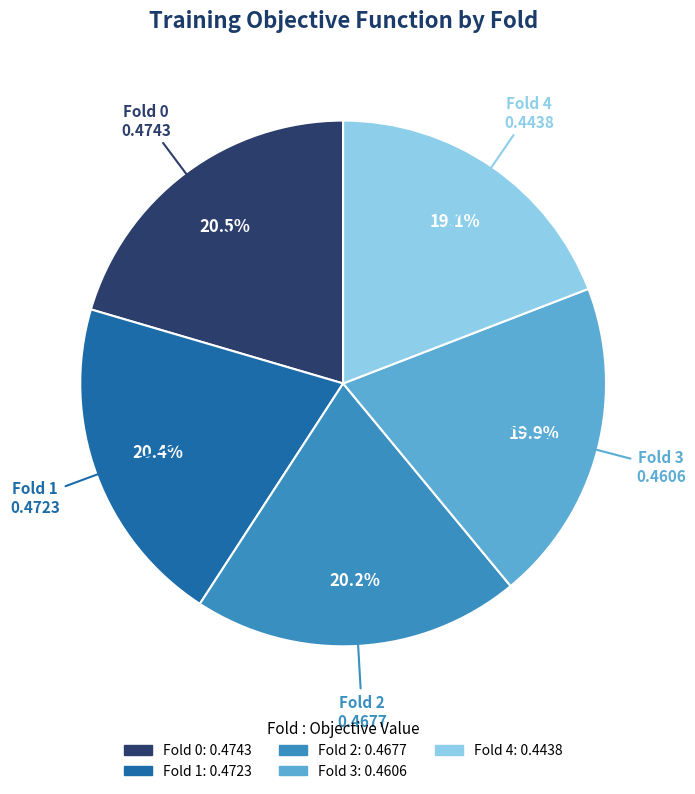

Does Fold 0 represent more than half of the total?

No